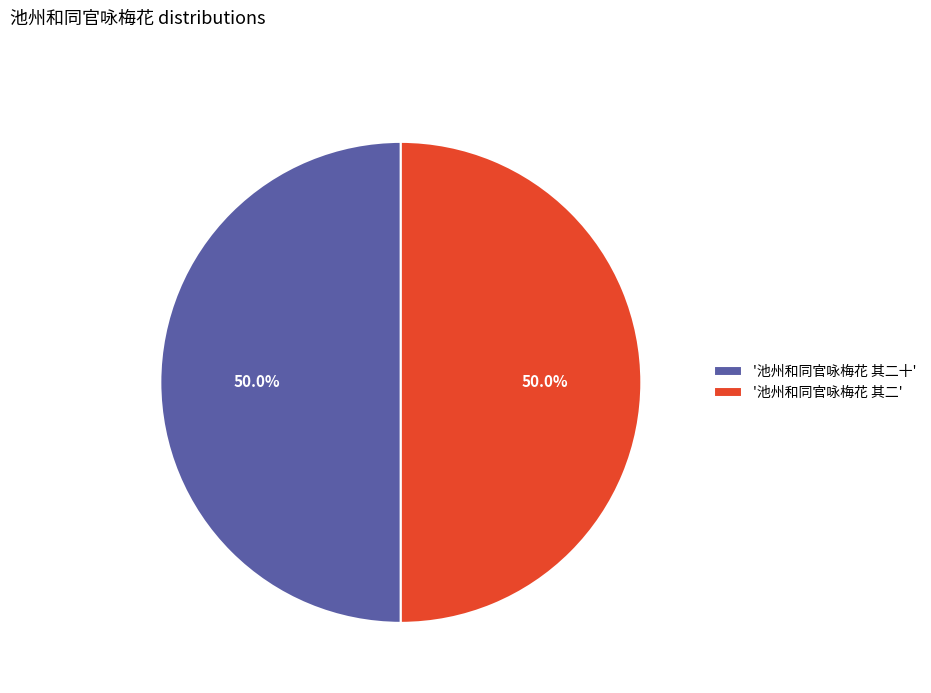

How much of the chart is everything except '池州和同官咏梅花 其二十'?

50.0%